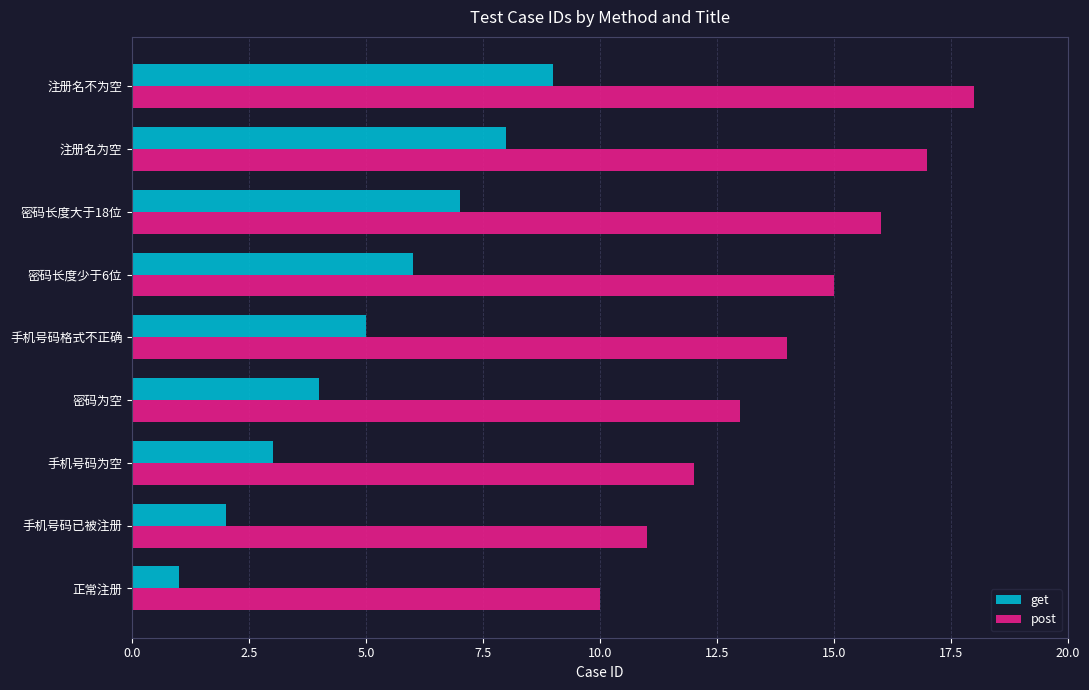

Is it true that get equals 3 at 手机号码已被注册?

False